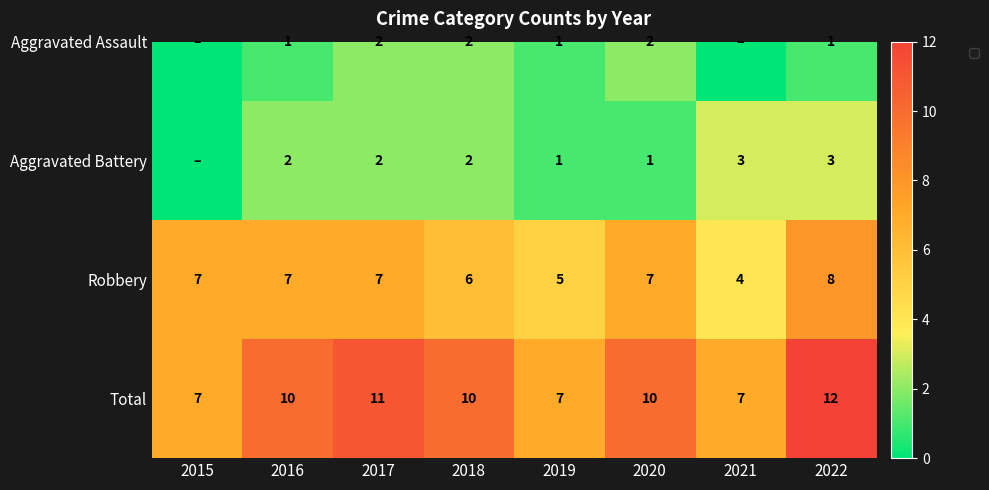

Read the value at 2016.

10